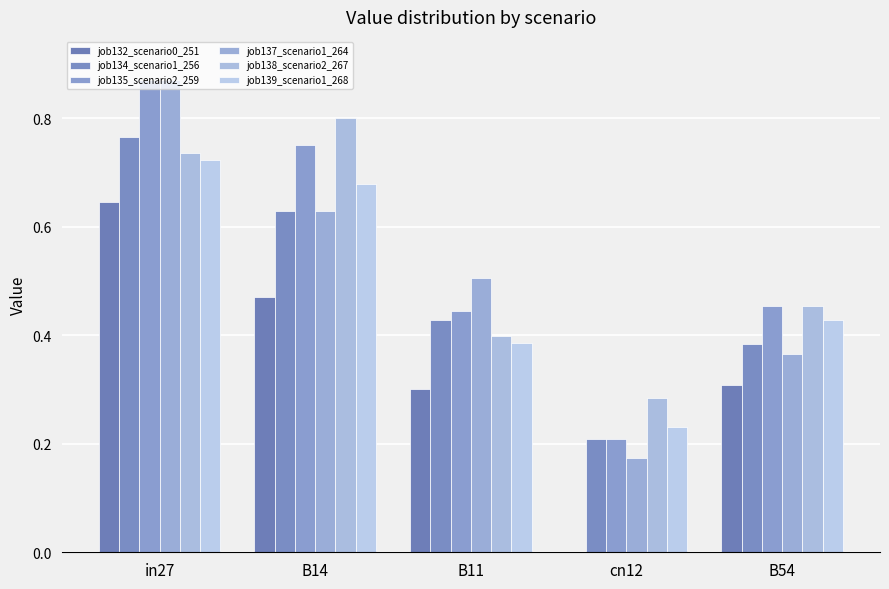

Reading right to left, what are all the values shown in this chart?

job132_scenario0_251: 0.3	0.0	0.3	0.5	0.6
job134_scenario1_256: 0.4	0.2	0.4	0.6	0.8
job135_scenario2_259: 0.5	0.2	0.4	0.7	0.9
job137_scenario1_264: 0.4	0.2	0.5	0.6	0.9
job138_scenario2_267: 0.5	0.3	0.4	0.8	0.7
job139_scenario1_268: 0.4	0.2	0.4	0.7	0.7